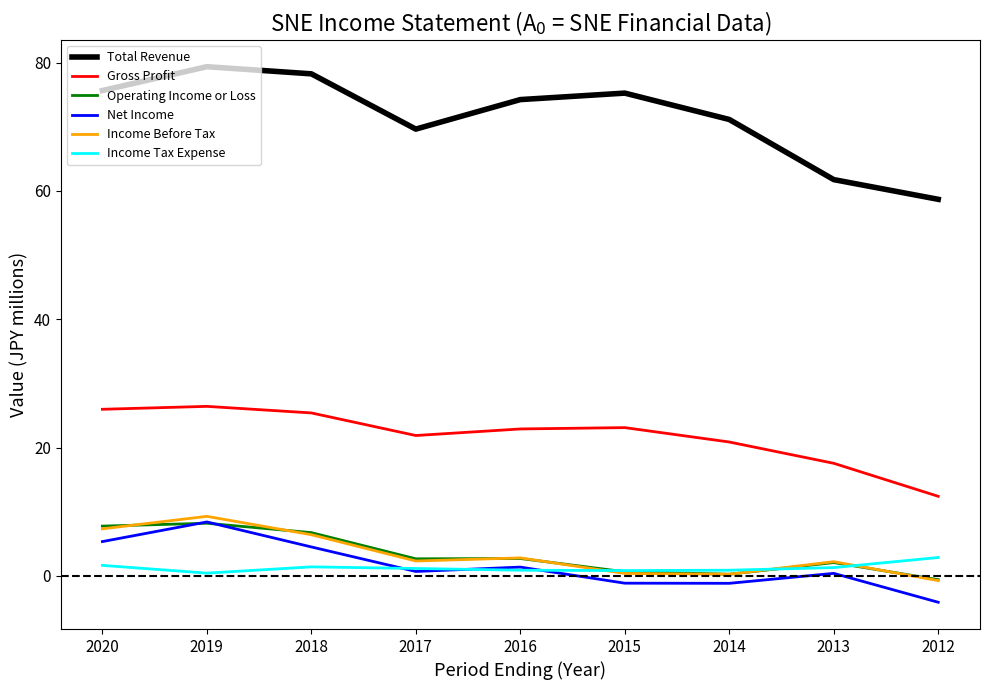

What are all the series names shown in the legend?

Total Revenue, Gross Profit, Operating Income or Loss, Net Income, Income Before Tax, Income Tax Expense